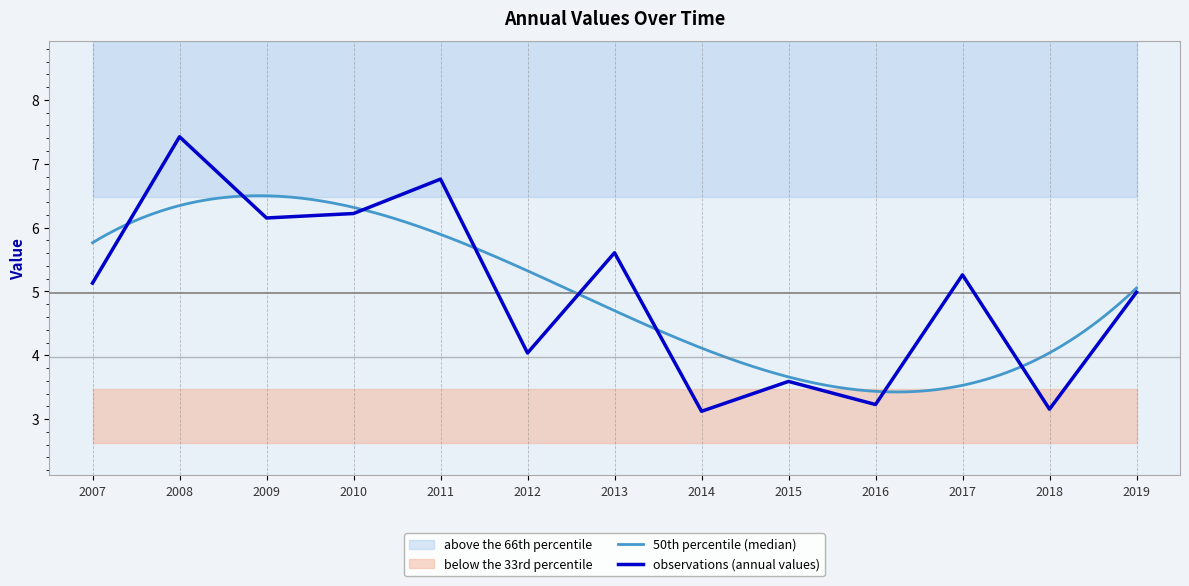

Does the chart display data point markers on the line(s)?

No